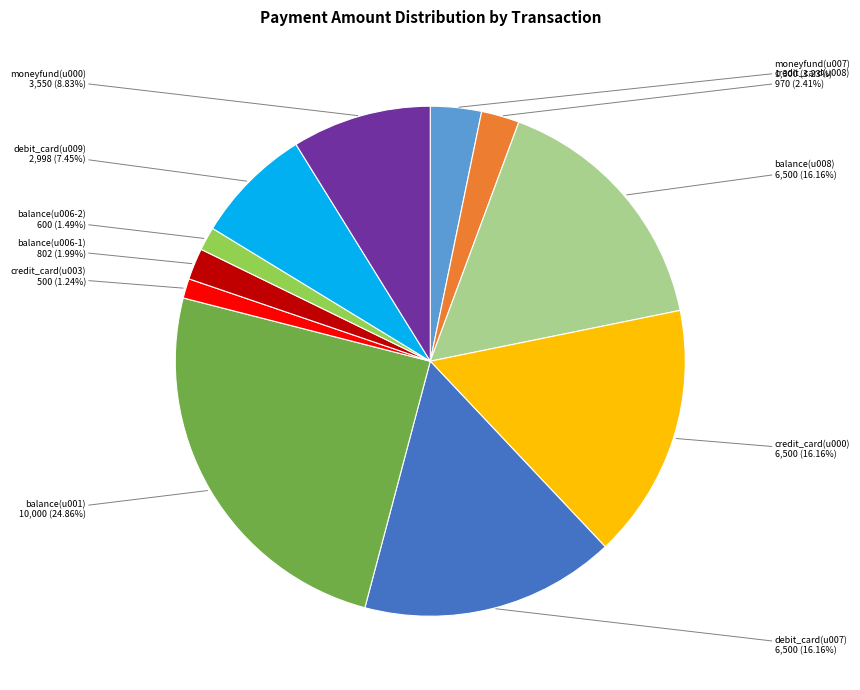

How many slices are in this pie chart?

11